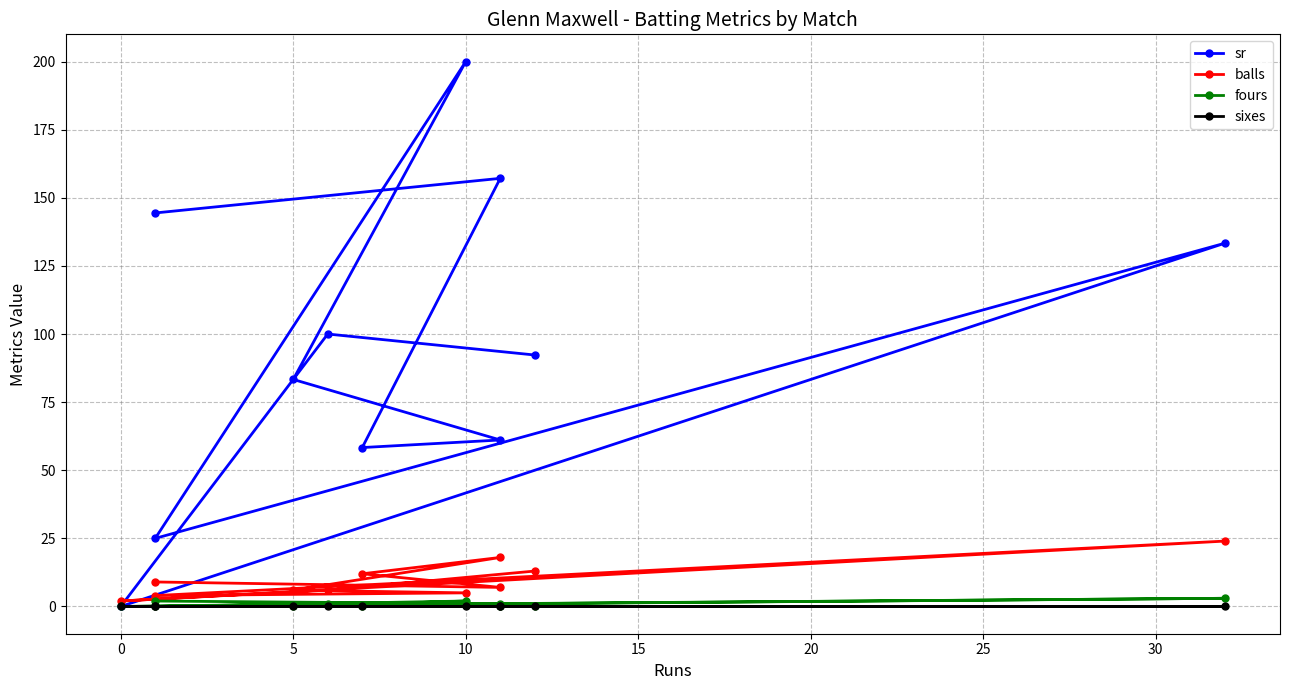

True or false: balls has more than 1 points higher than both neighbors.

True